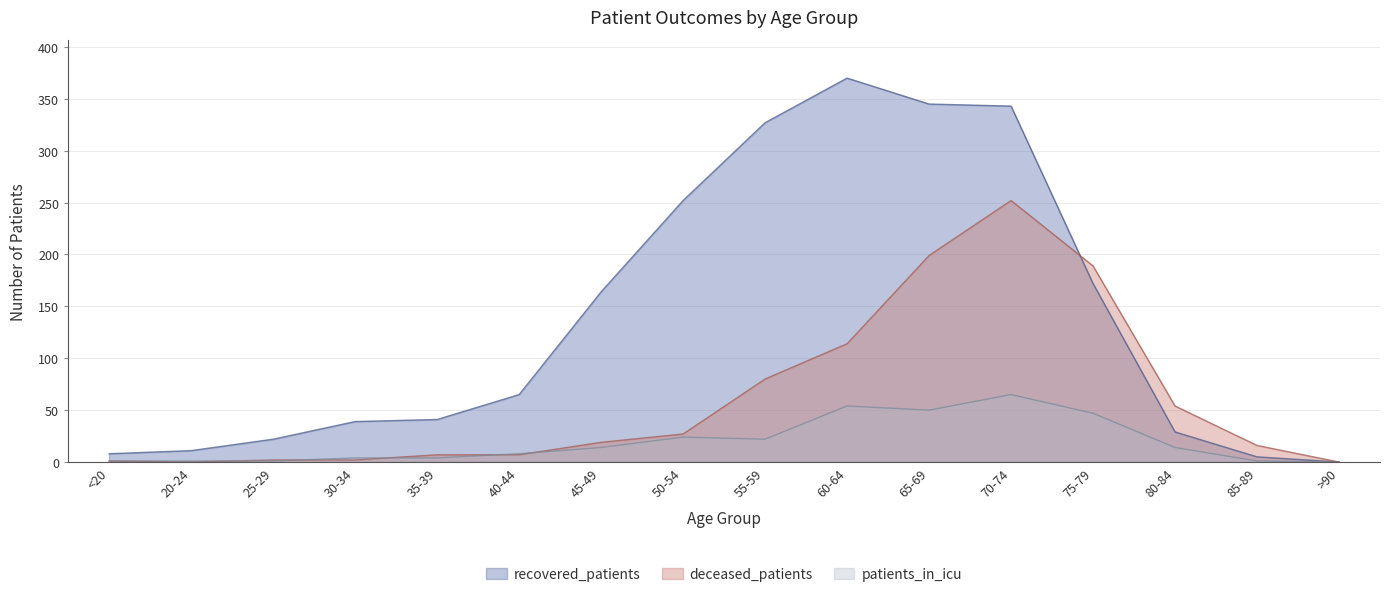

What is the sum of all patients_in_icu values?

310